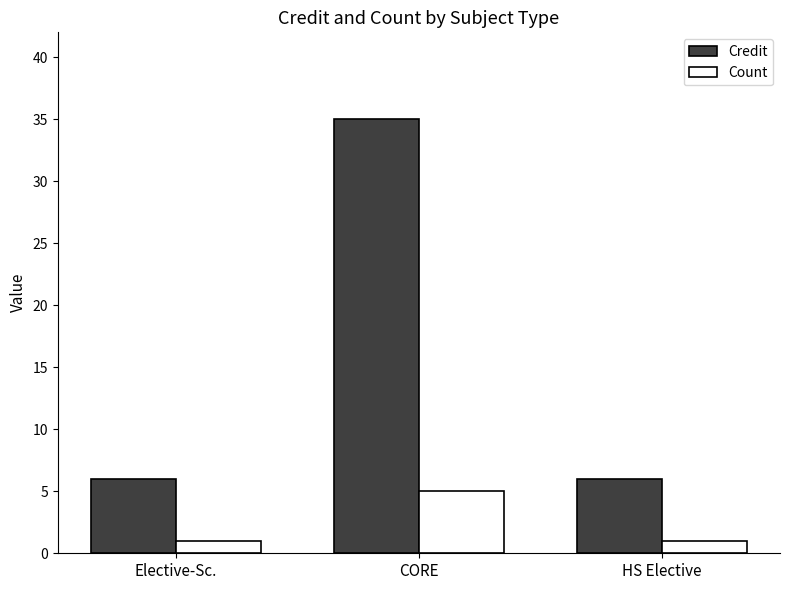

What position from the right is CORE?

2